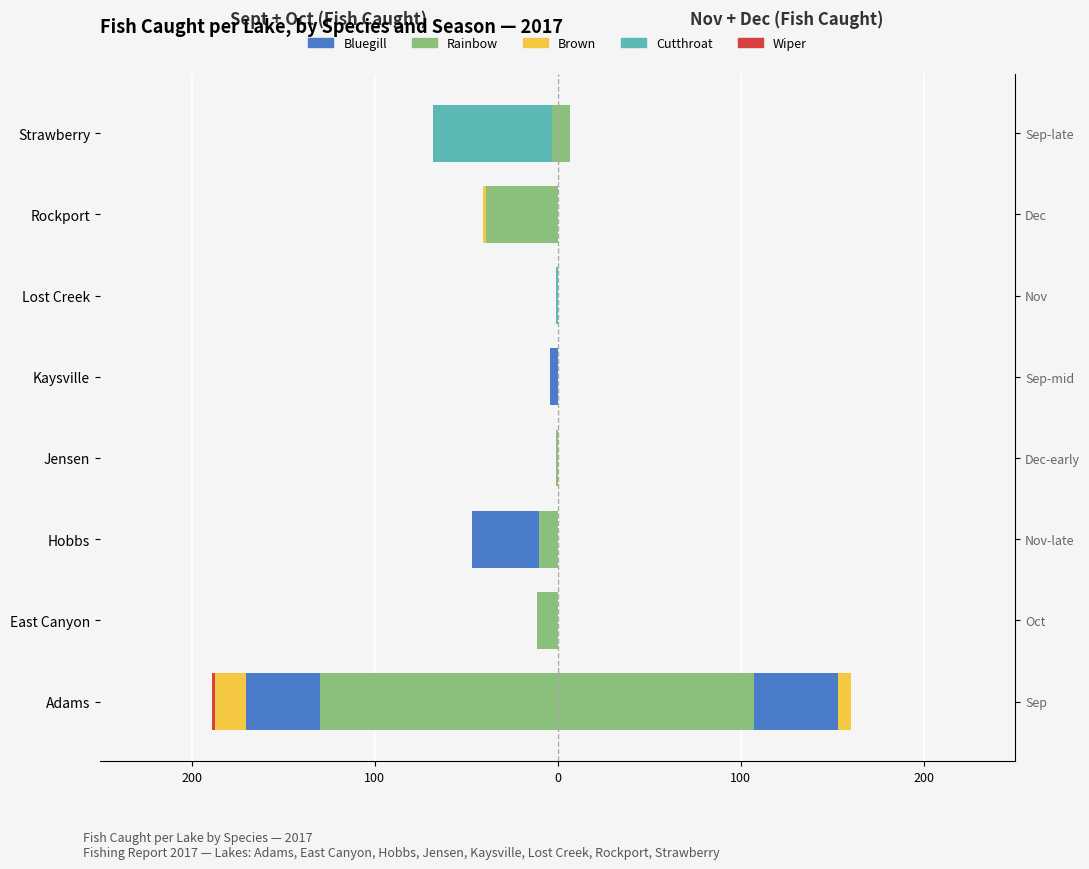

How many bars are there in each group?

5